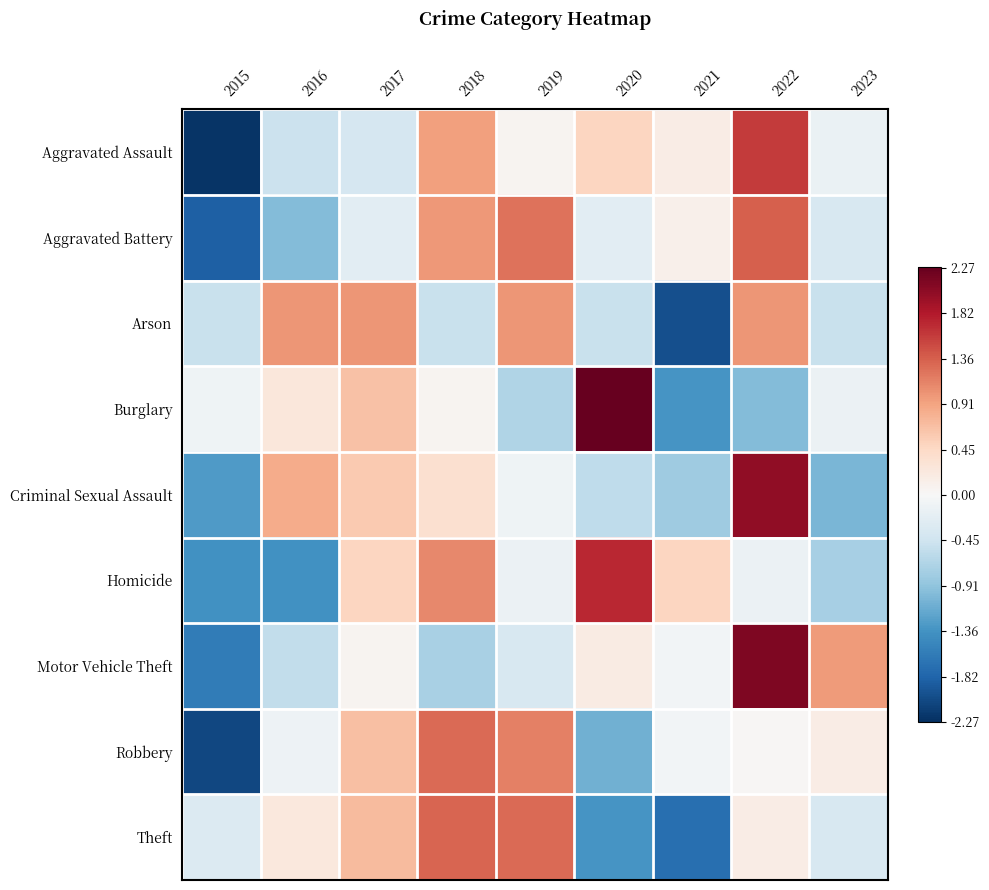

Reading left to right, what are all the values shown in this chart?

Aggravated Assault: 2015=-2.2	2016=-0.5	2017=-0.4	2018=0.9	2019=0.1	2020=0.5	2021=0.2	2022=1.6	2023=-0.2
Aggravated Battery: 2015=-1.8	2016=-1.0	2017=-0.2	2018=1.0	2019=1.2	2020=-0.2	2021=0.1	2022=1.4	2023=-0.4
Arson: 2015=-0.5	2016=1.0	2017=1.0	2018=-0.5	2019=1.0	2020=-0.5	2021=-2.0	2022=1.0	2023=-0.5
Burglary: 2015=-0.1	2016=0.3	2017=0.7	2018=0.1	2019=-0.7	2020=2.3	2021=-1.3	2022=-1.0	2023=-0.1
Criminal Sexual Assault: 2015=-1.3	2016=0.8	2017=0.6	2018=0.4	2019=-0.1	2020=-0.6	2021=-0.8	2022=2.0	2023=-1.0
Homicide: 2015=-1.4	2016=-1.4	2017=0.5	2018=1.1	2019=-0.1	2020=1.7	2021=0.5	2022=-0.1	2023=-0.8
Motor Vehicle Theft: 2015=-1.6	2016=-0.6	2017=0.1	2018=-0.7	2019=-0.4	2020=0.2	2021=-0.1	2022=2.1	2023=1.0
Robbery: 2015=-2.1	2016=-0.1	2017=0.7	2018=1.3	2019=1.2	2020=-1.1	2021=-0.1	2022=0.0	2023=0.2
Theft: 2015=-0.3	2016=0.2	2017=0.7	2018=1.3	2019=1.3	2020=-1.3	2021=-1.7	2022=0.2	2023=-0.4